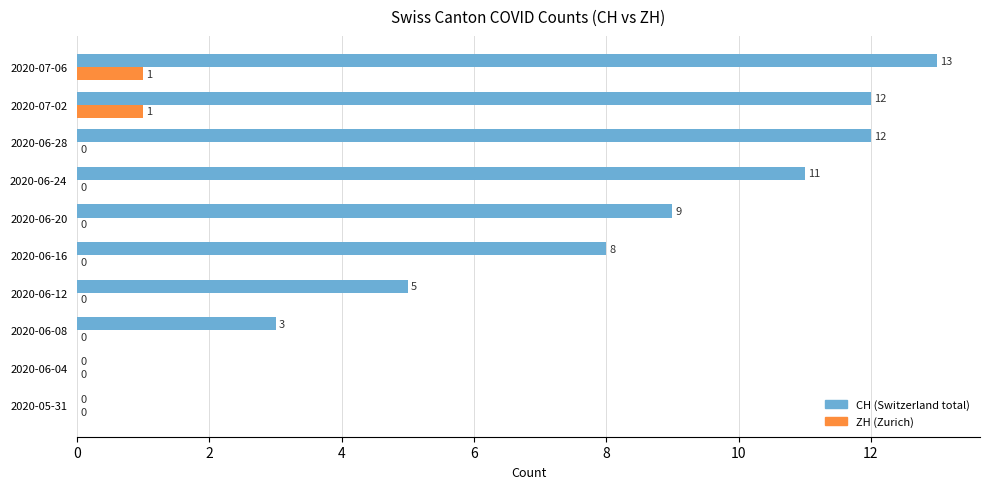

What is the total value across all series at 2020-06-28?

12